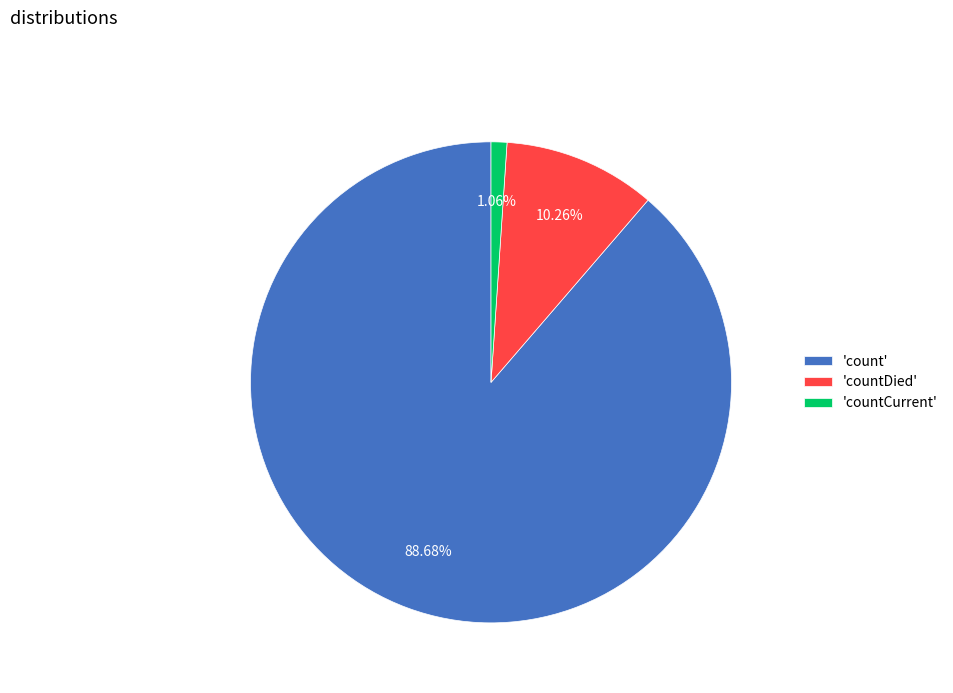

How many segments does this pie chart have?

3